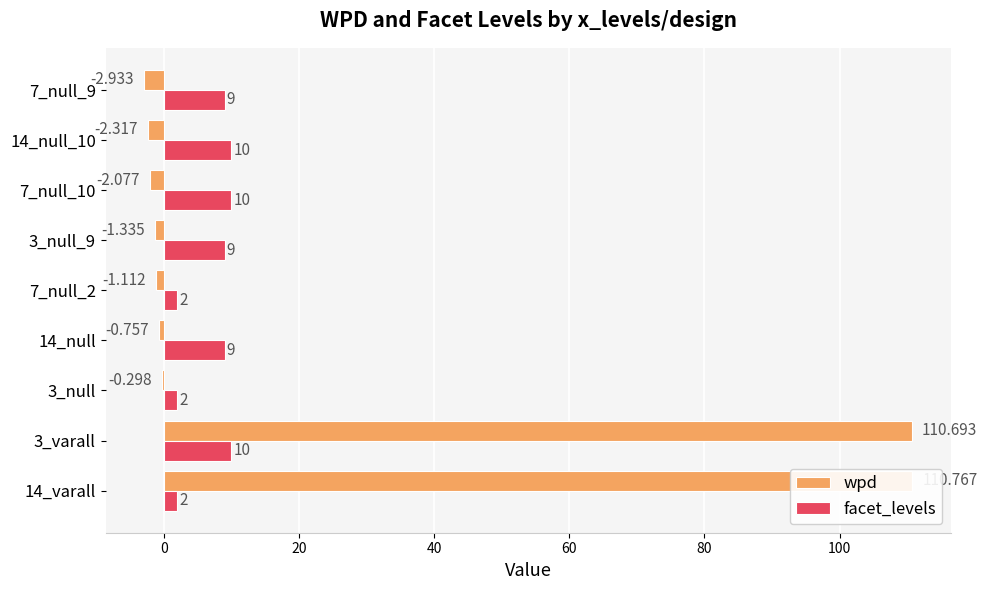

Which series has the largest total across all categories?

wpd